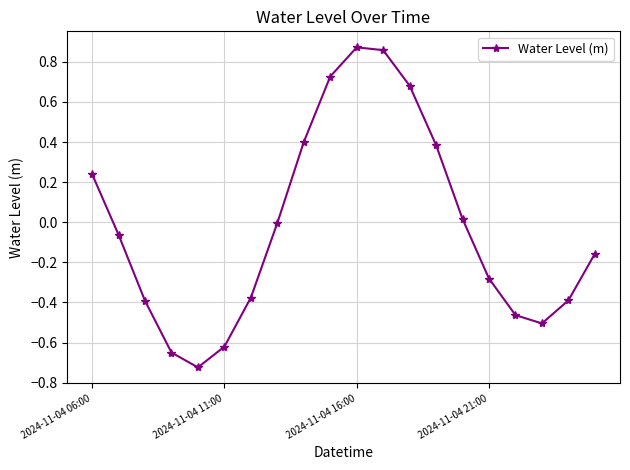

How many points are lower than both their immediate neighbors (excluding endpoints)?

2